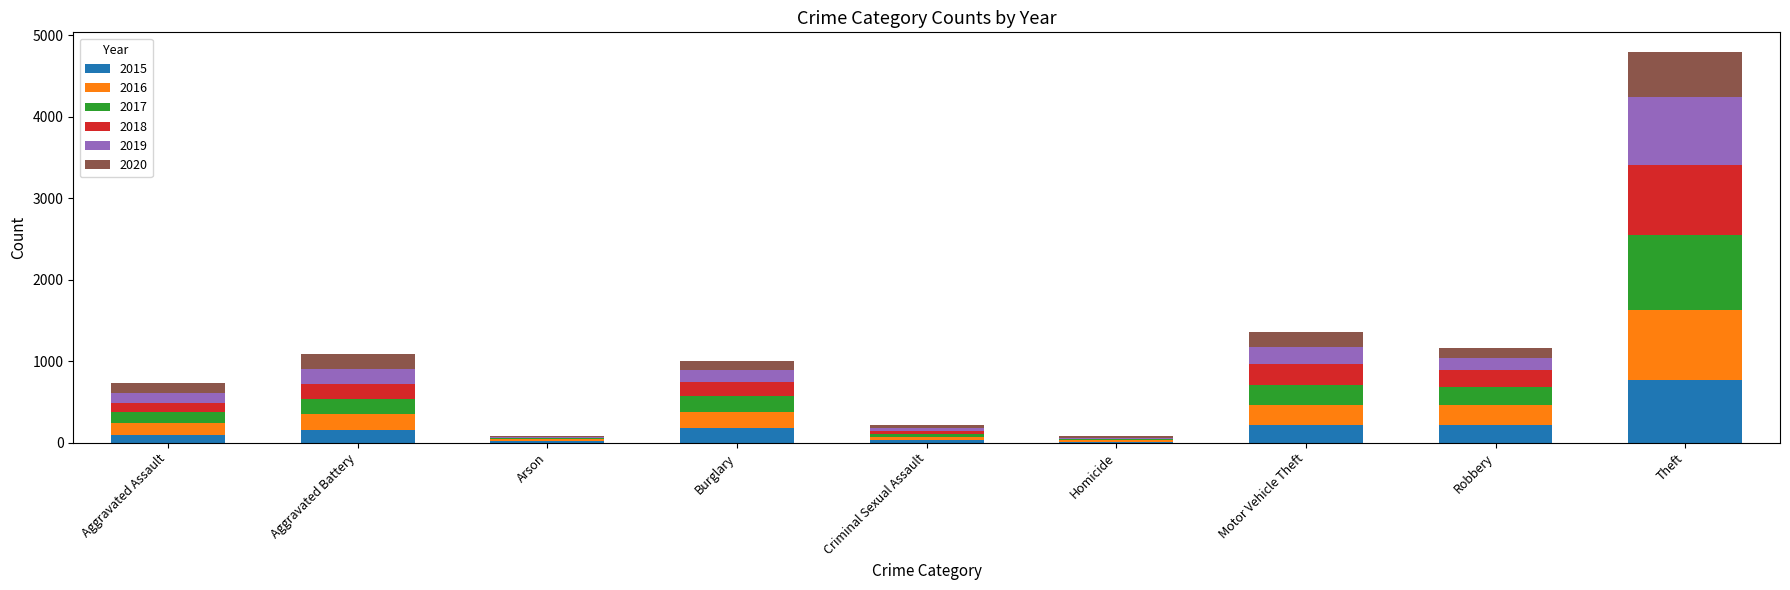

At which category is the sum across all series the highest?

Theft